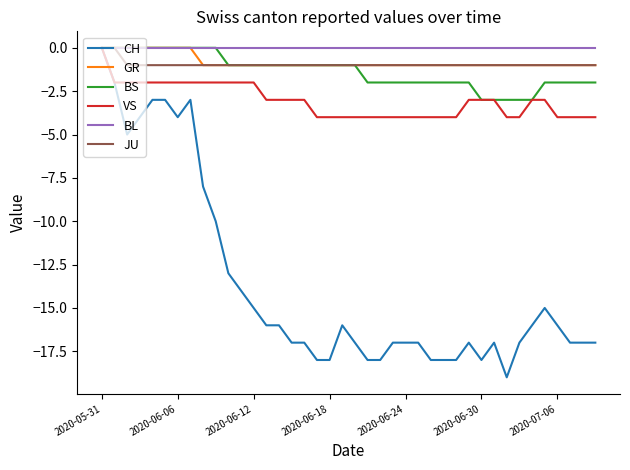

How many JU values are between -1 and 0?

40